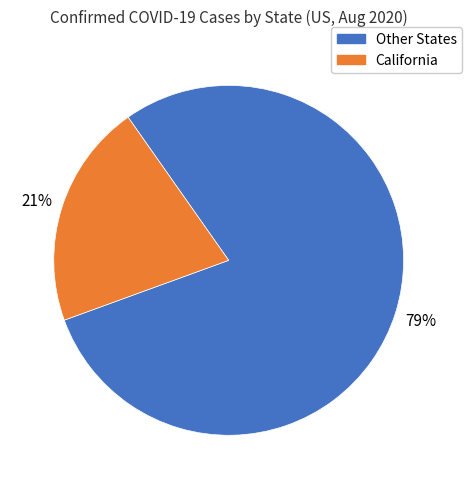

How many segments does this pie chart have?

2